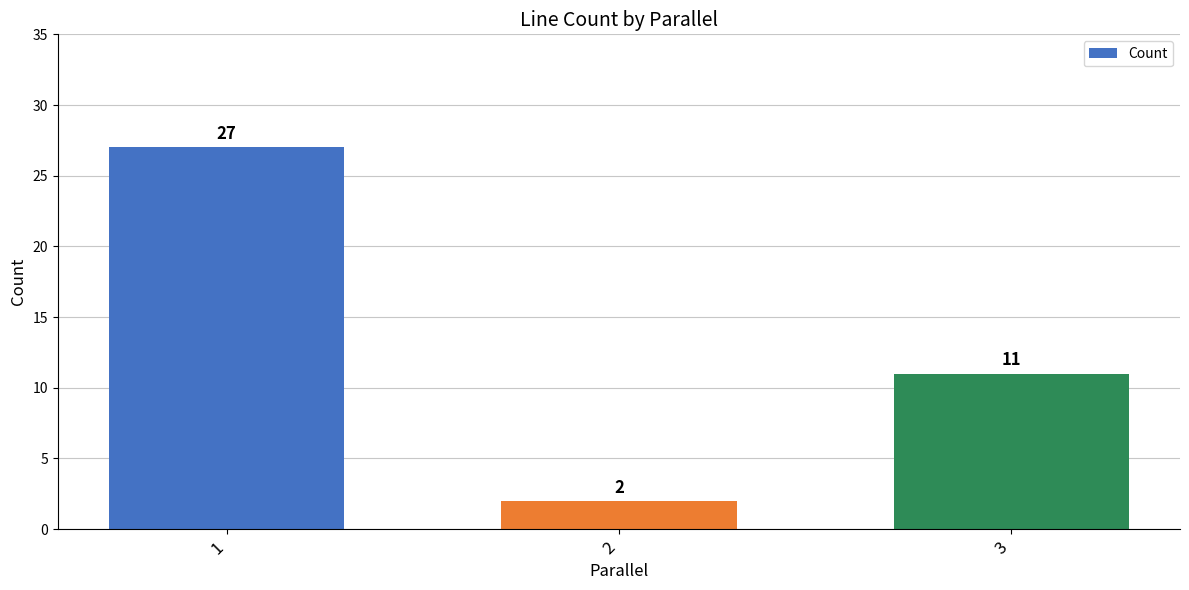

Which category has the lowest value across all series?

2